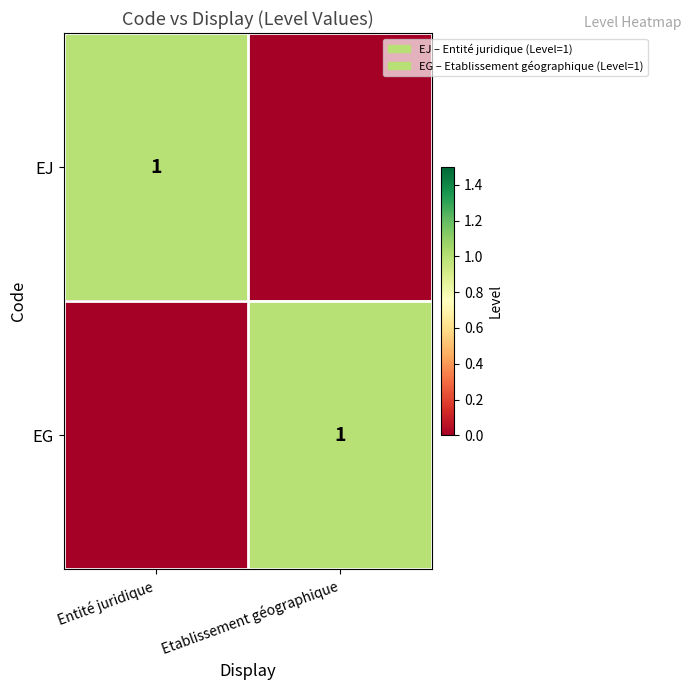

Between Entité juridique and Etablissement géographique, which is larger?

Entité juridique